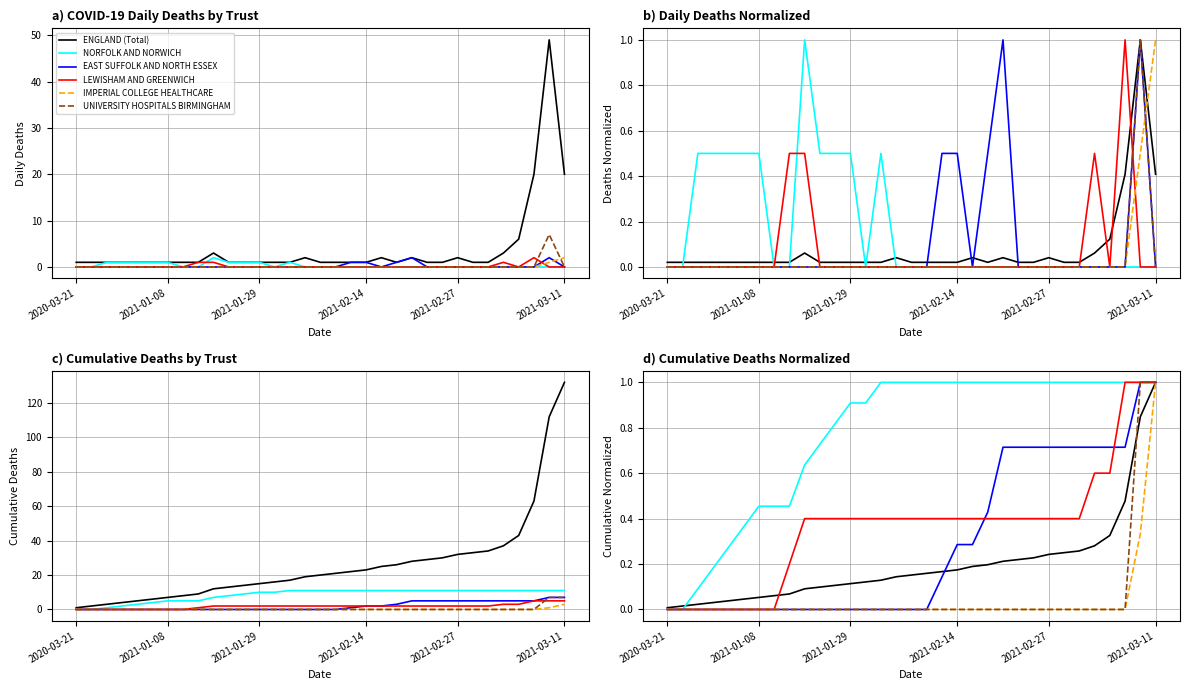

Is the value of LEWISHAM AND GREENWICH at 7 greater than the value of EAST SUFFOLK AND NORTH ESSEX at 29?

No